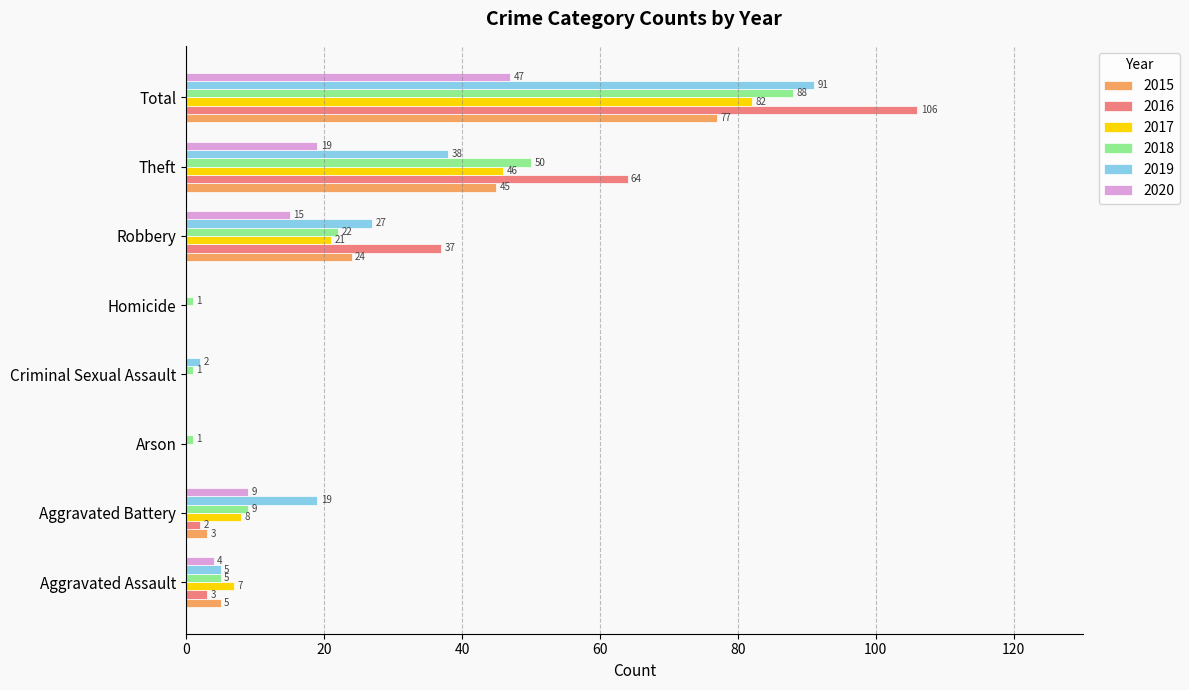

True or false: 2018 has a value of 22 at Robbery.

True